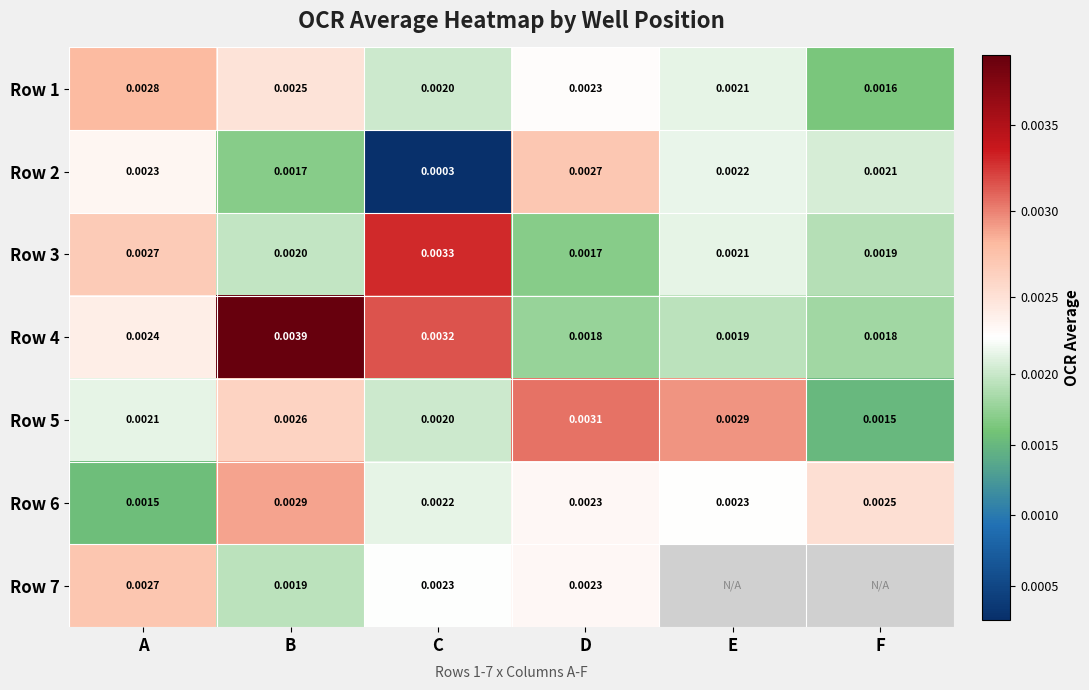

Which category has the lowest value in the Row 1 series?

F